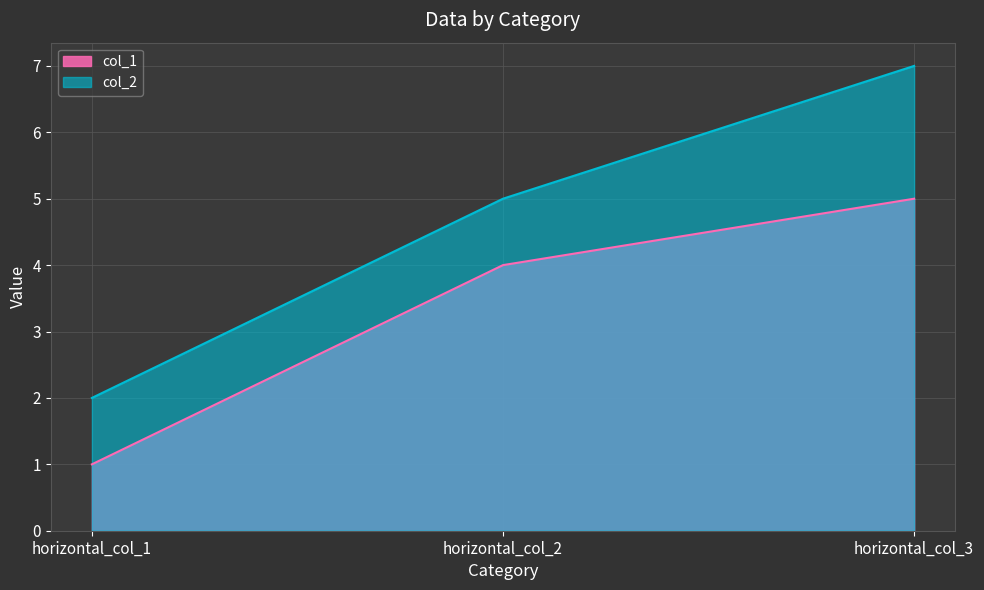

Which series has the largest range (max minus min)?

col_2